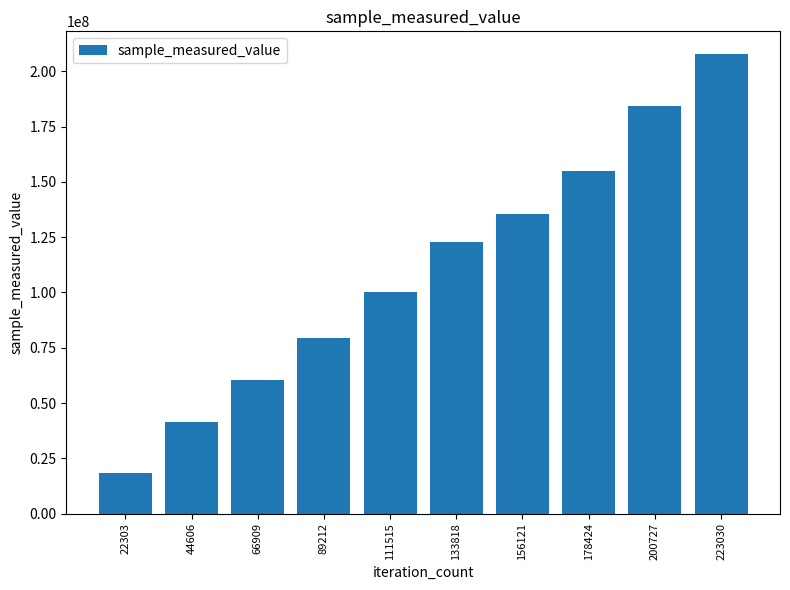

What is the average value?

110454418